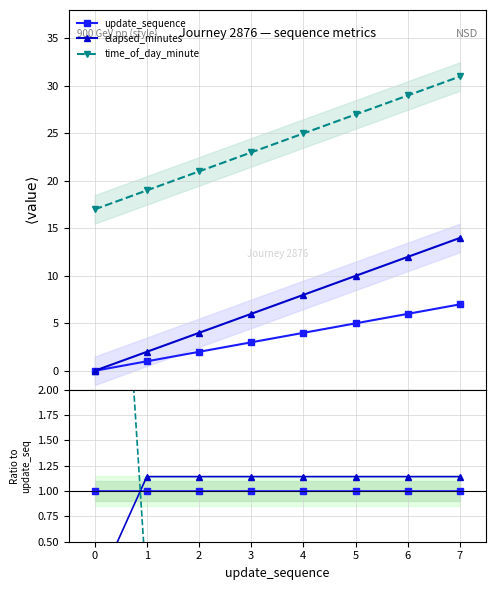

True or false: update_sequence and elapsed_minutes cross at least once.

True